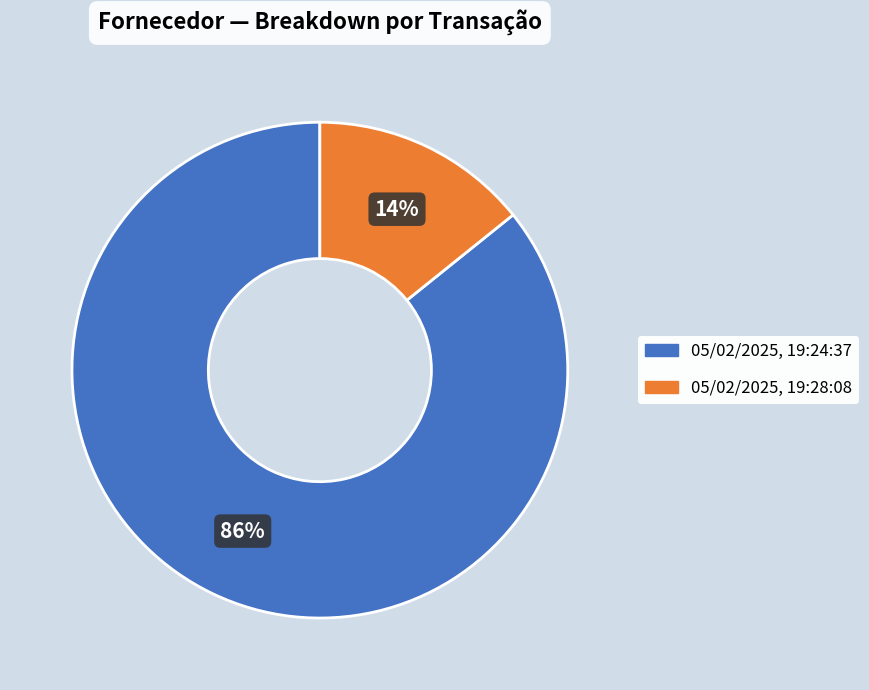

Approximately how many times larger is the value at 05/02/2025, 19:28:08 compared to 05/02/2025, 19:24:37?

0.2